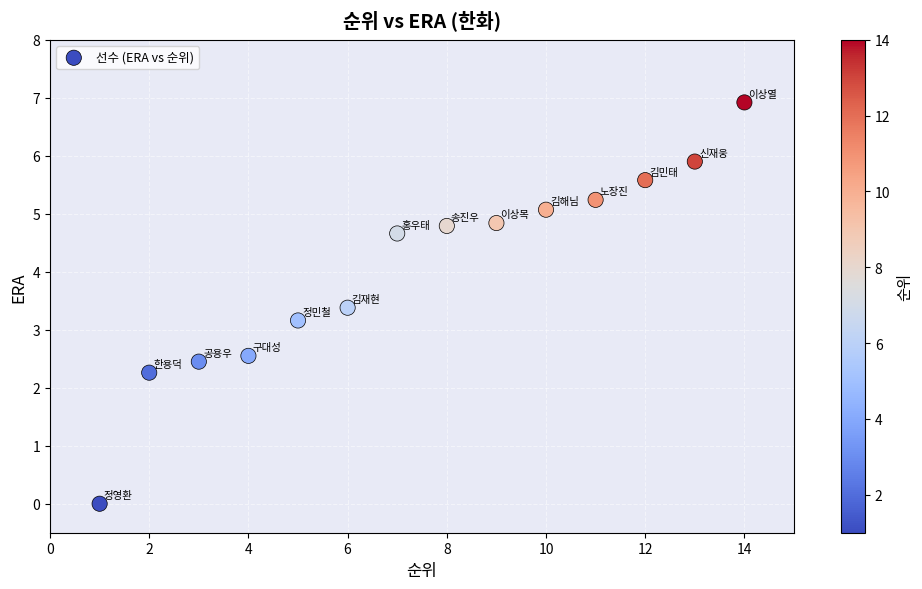

What Y value in the scatter plot is closest to 3?

3.2